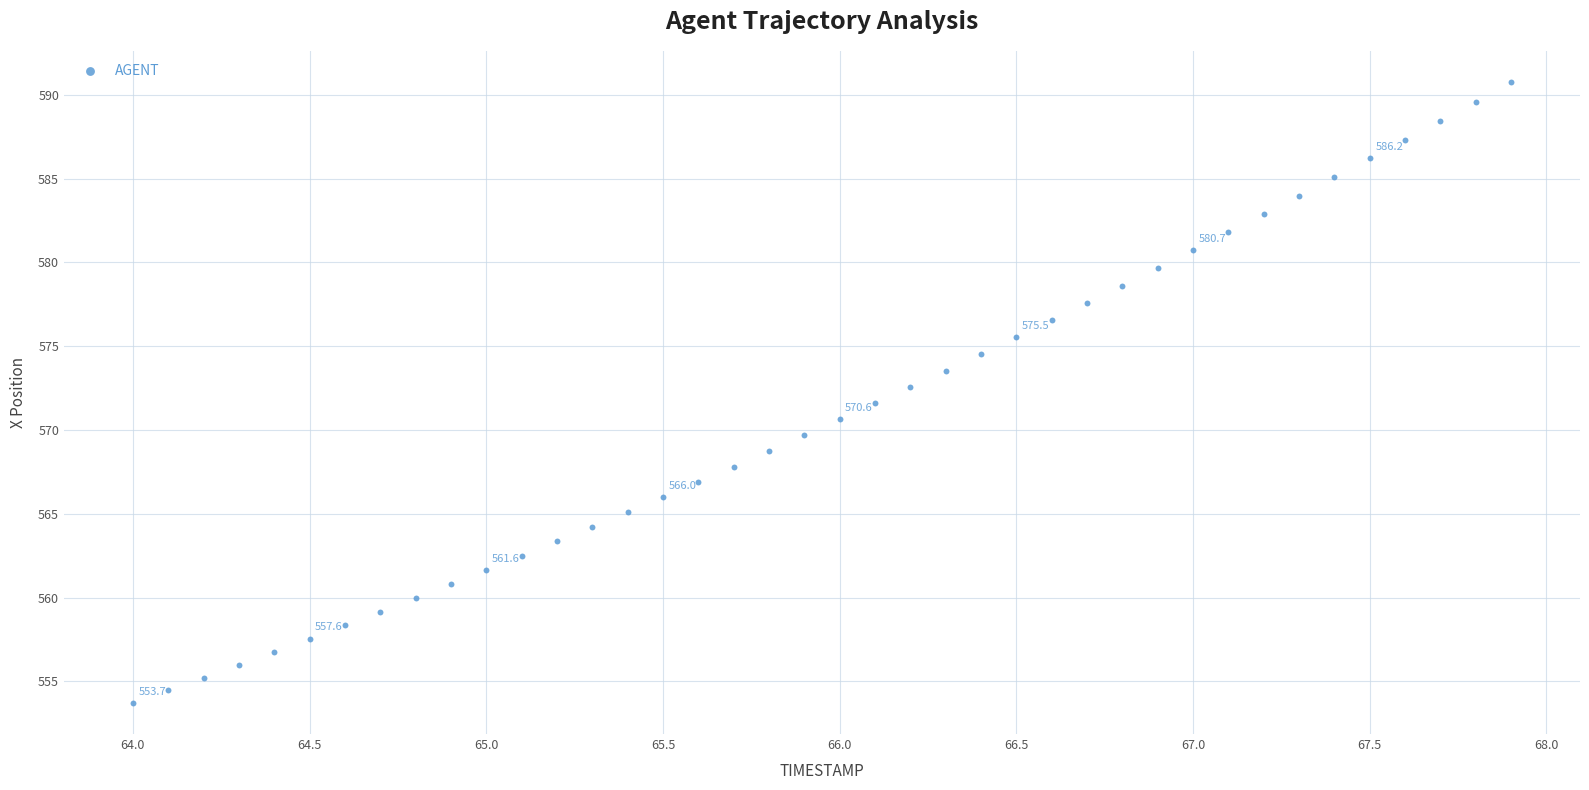

What is the range of X values (max minus min)?

3.9